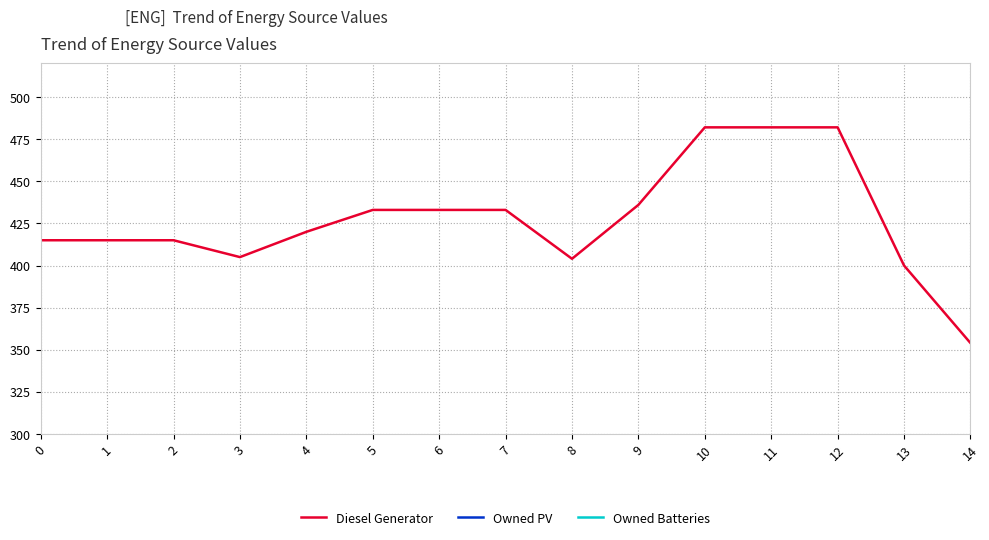

Is it true that Diesel Generator equals 117 at 8?

False